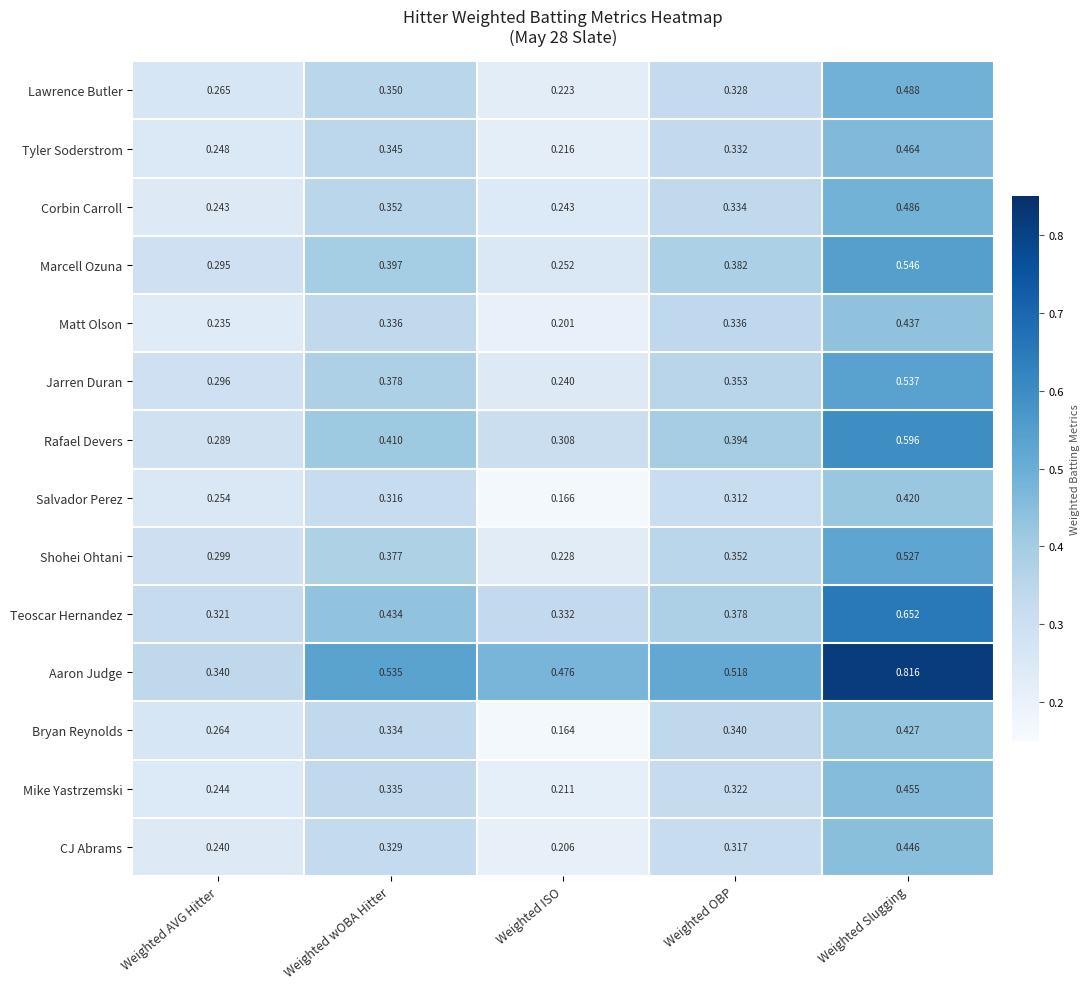

Which series has the largest range (max minus min)?

Aaron Judge